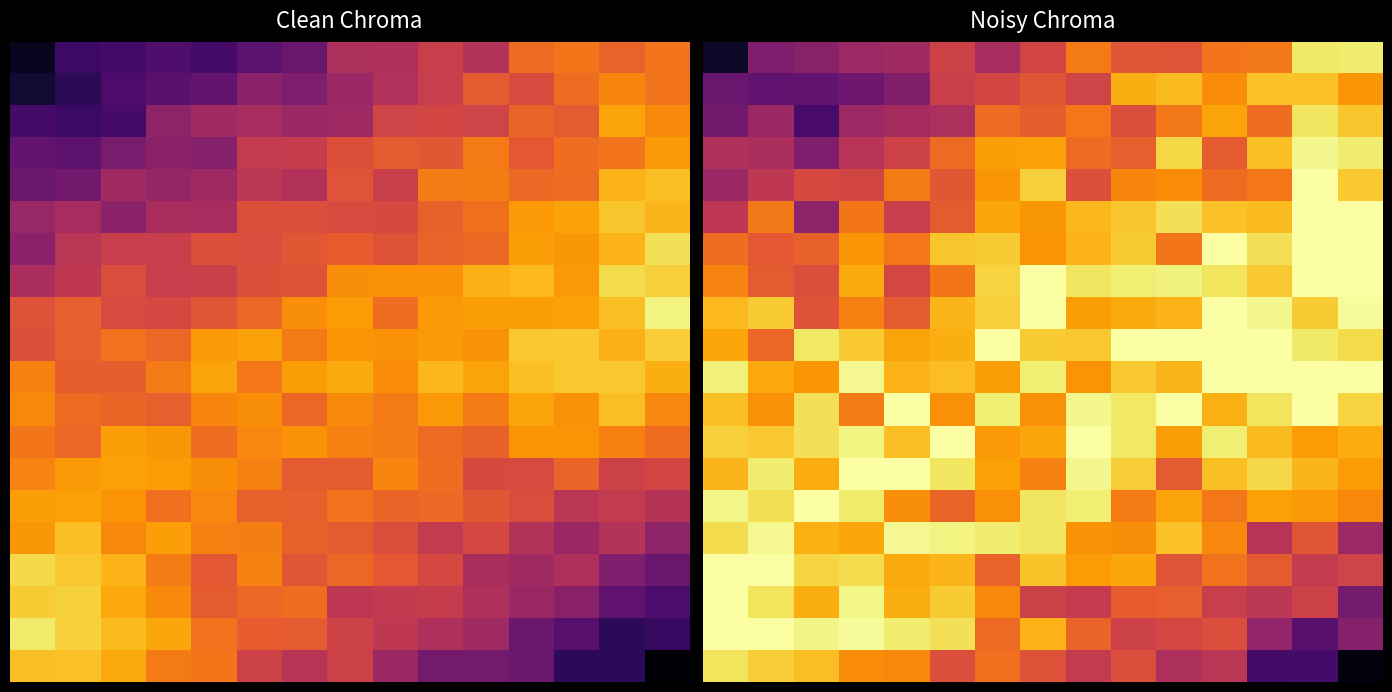

What is the spread (max minus min) of values at 11?

0.5